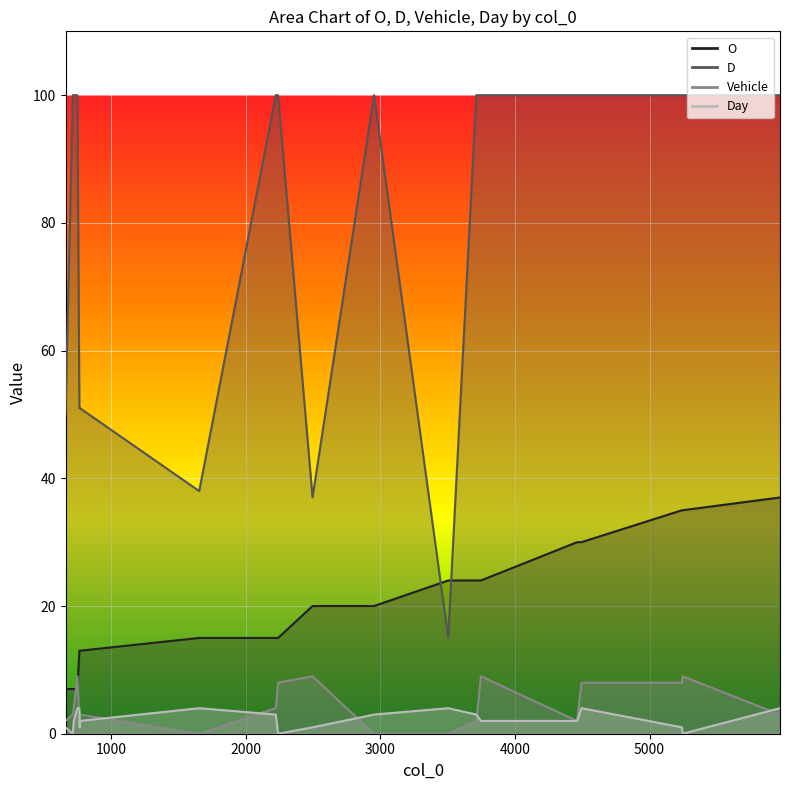

What are all the series names shown in the legend?

O, D, Vehicle, Day